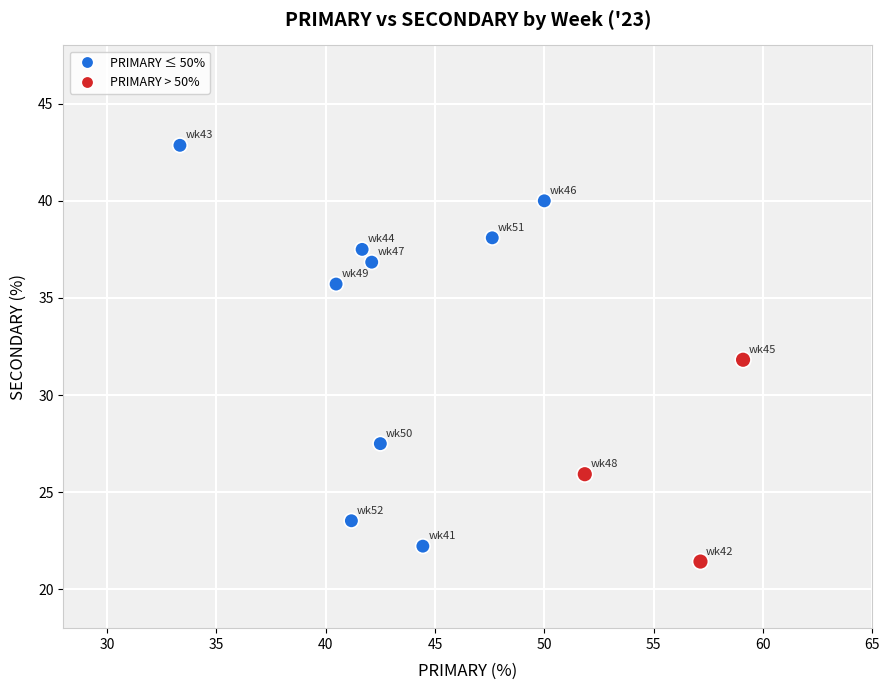

What is the range of X values (max minus min)?

25.8